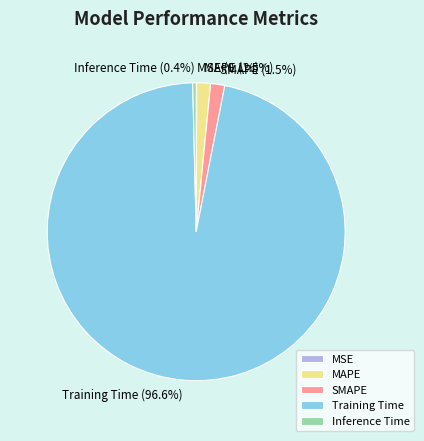

What is the largest slice in the pie chart?

Training Time